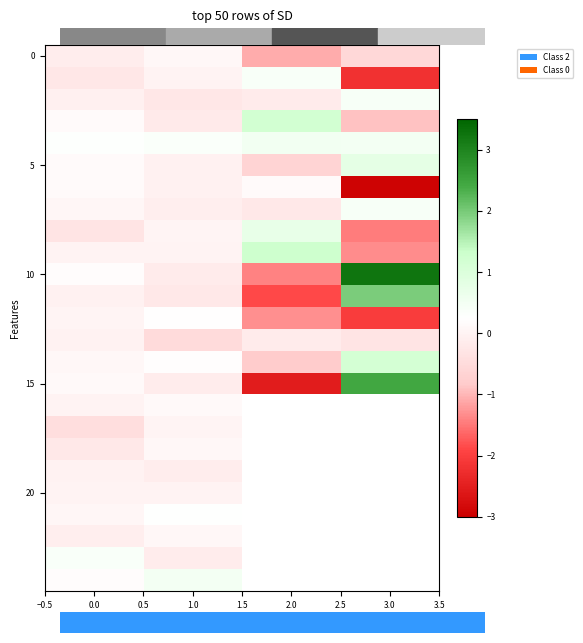

What is the total value across all series at 1.0?

0.1